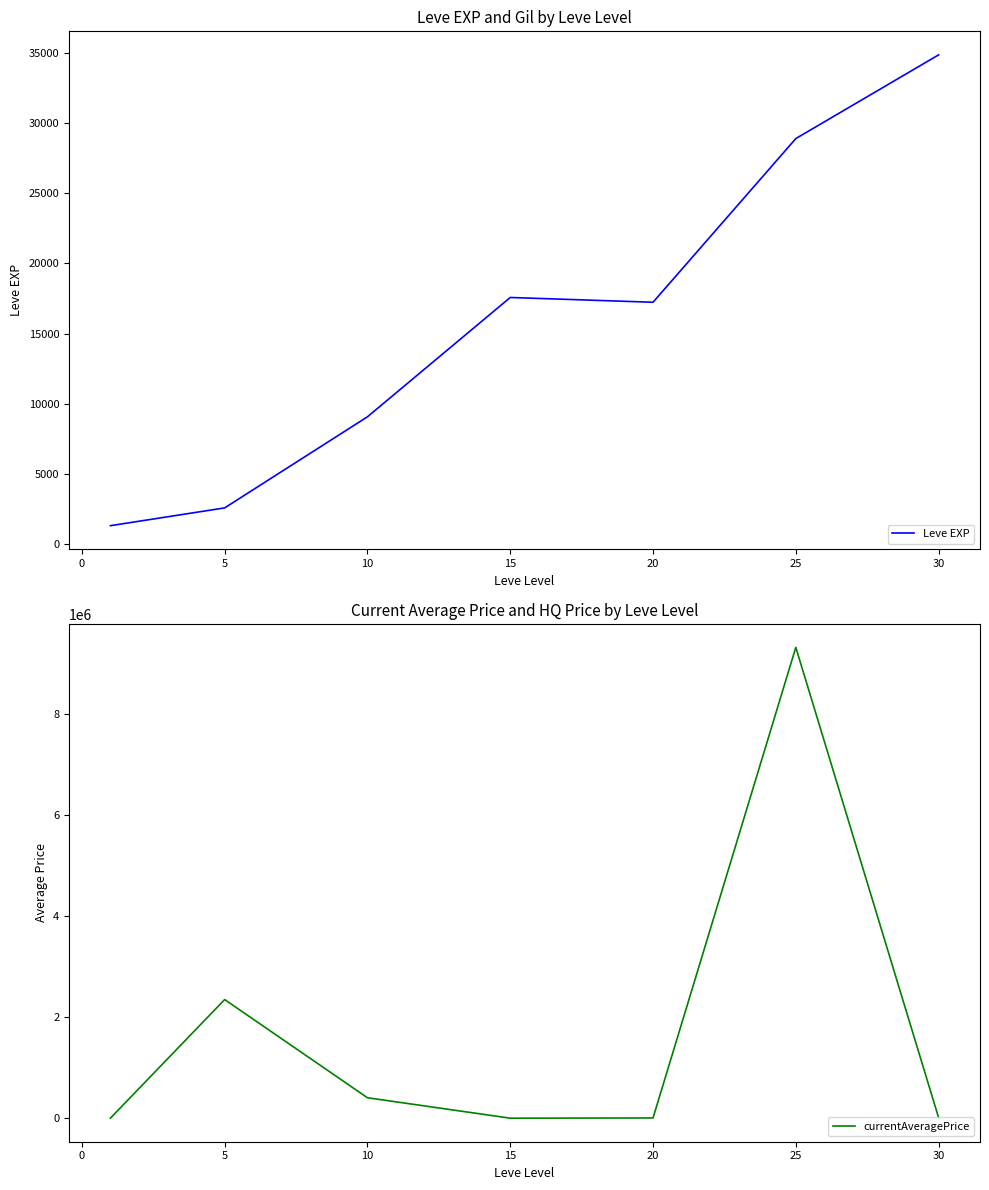

Is it true that currentAveragePrice equals 2350899 at 5?

True